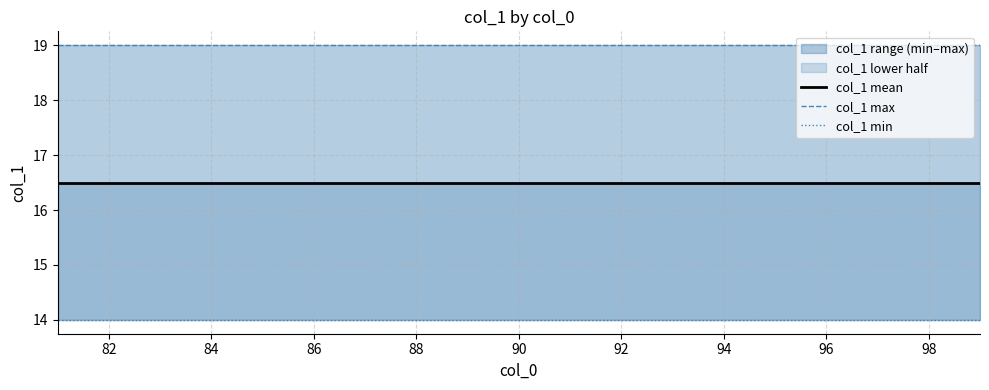

How many data points does each series have?

19